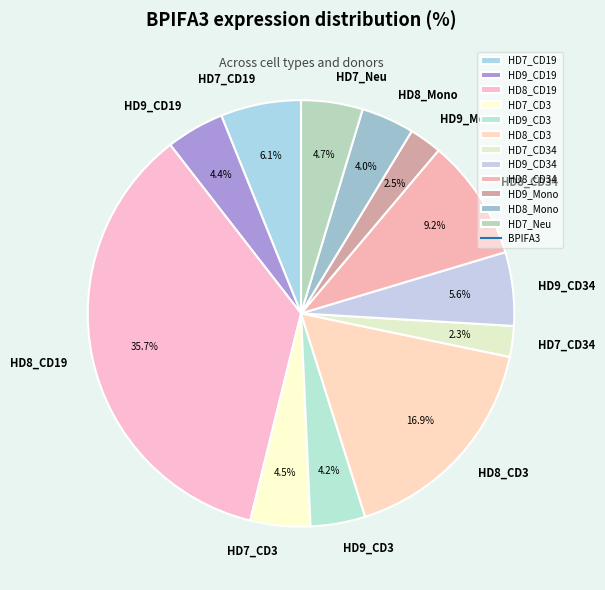

To the nearest percent, what is the average slice percentage?

8%